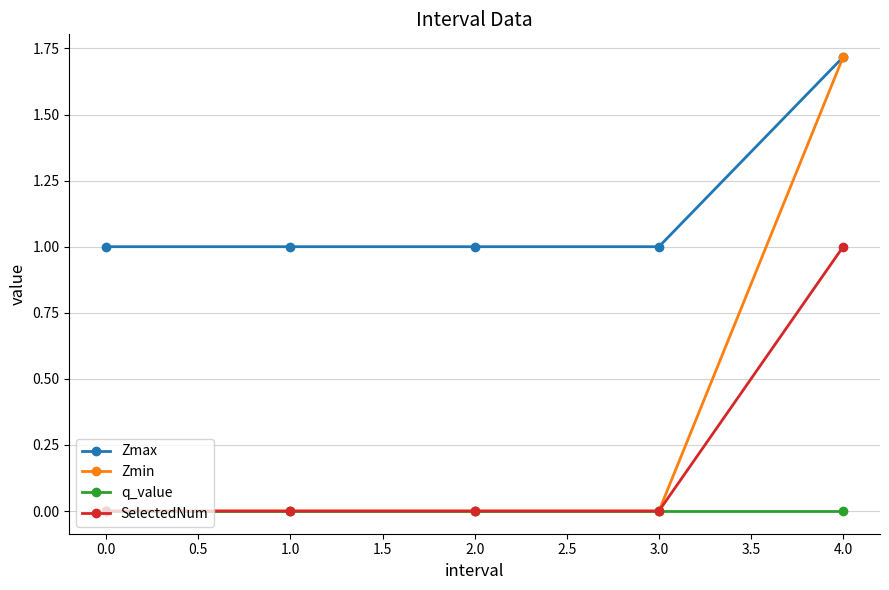

Is it true that SelectedNum equals 1.7 at 4.0?

False